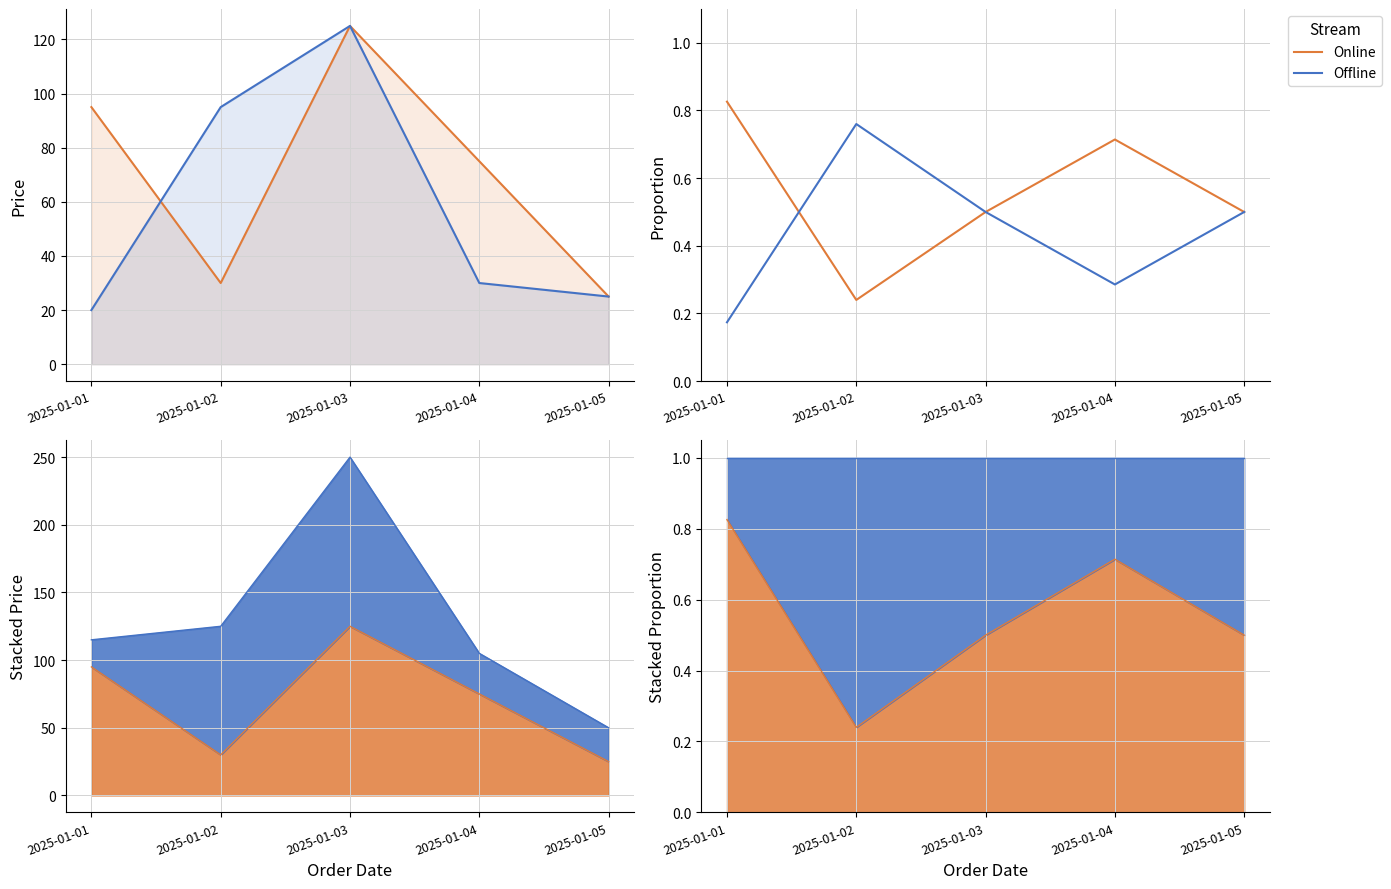

Where is the first local minimum for Online?

2025-01-02